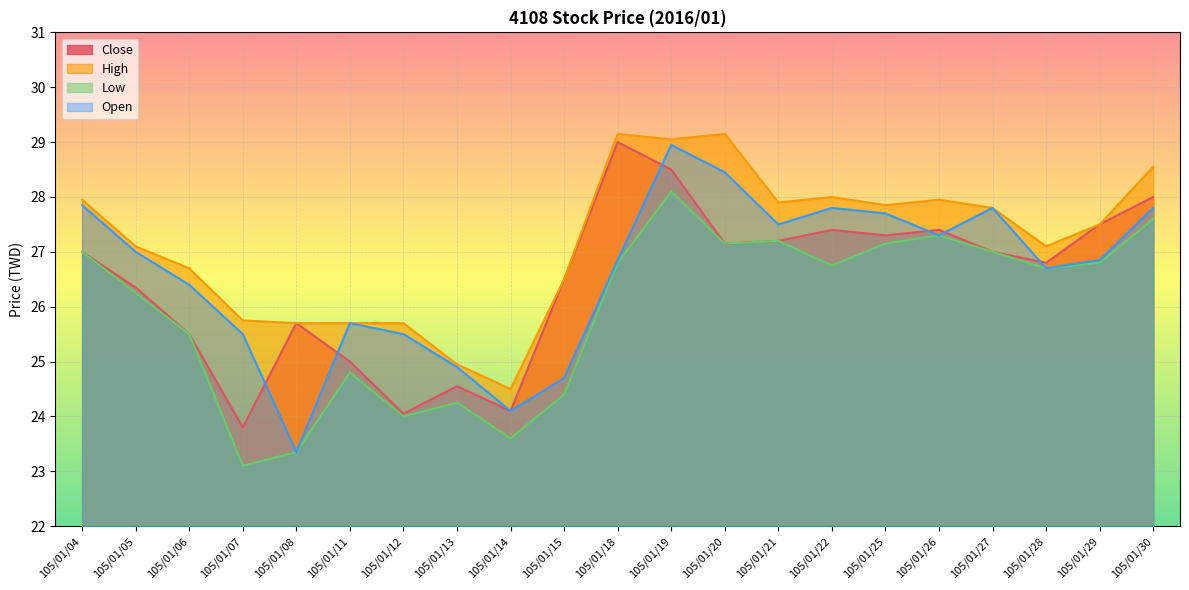

Which series changed the most between 105/01/19 and 105/01/21?

Open